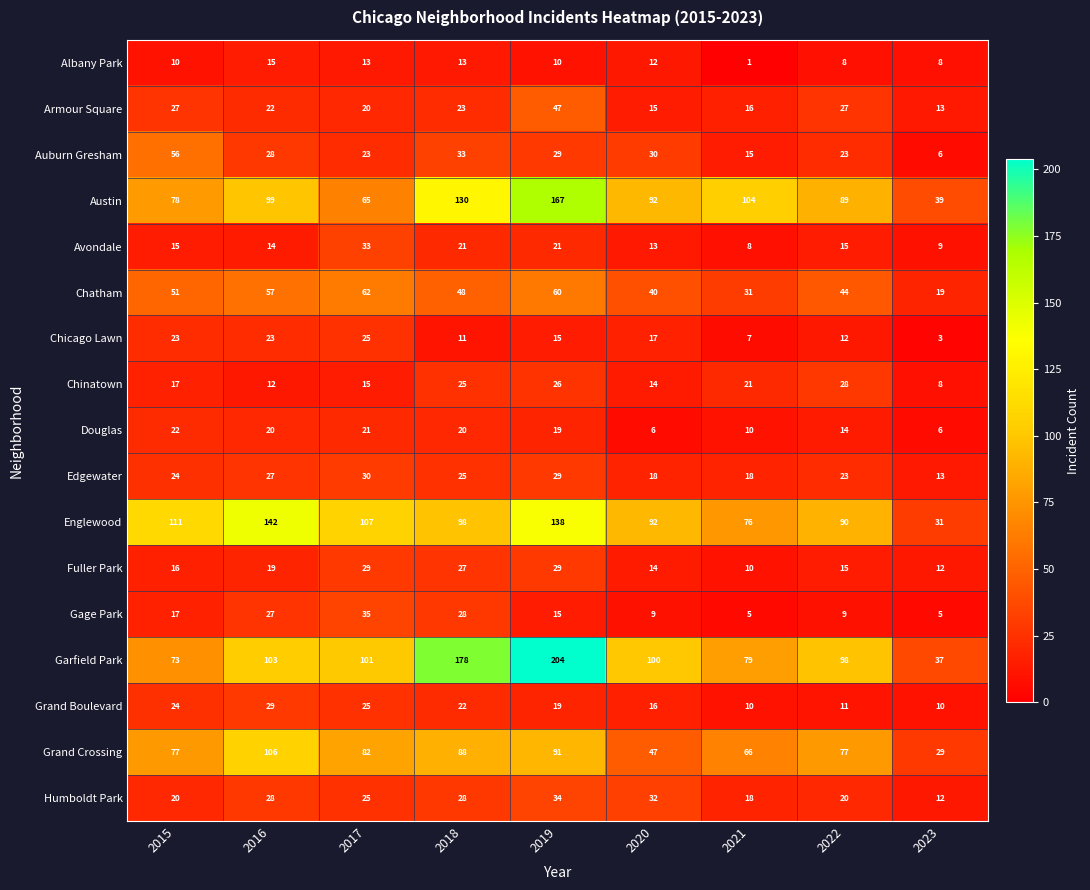

Is the value of Grand Crossing at 2016 greater than the value of Englewood at 2021?

Yes